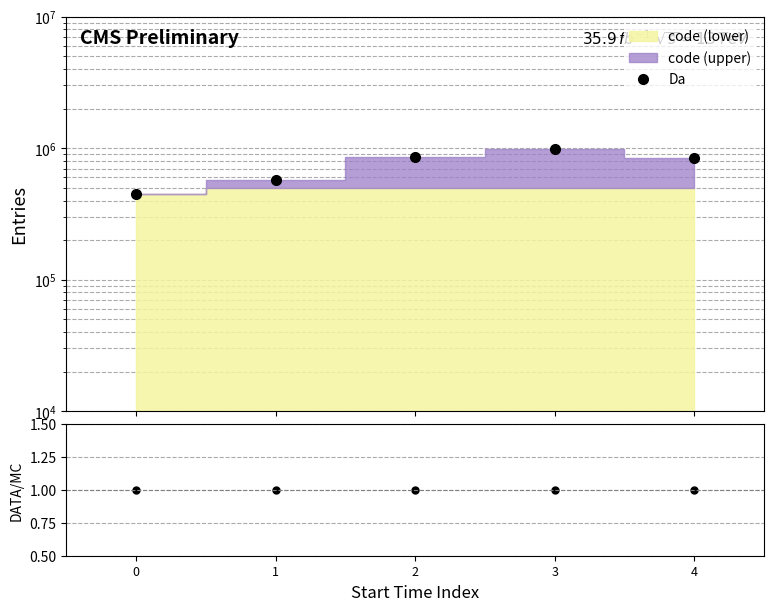

True or false: the data shows 380213 at 1.

False